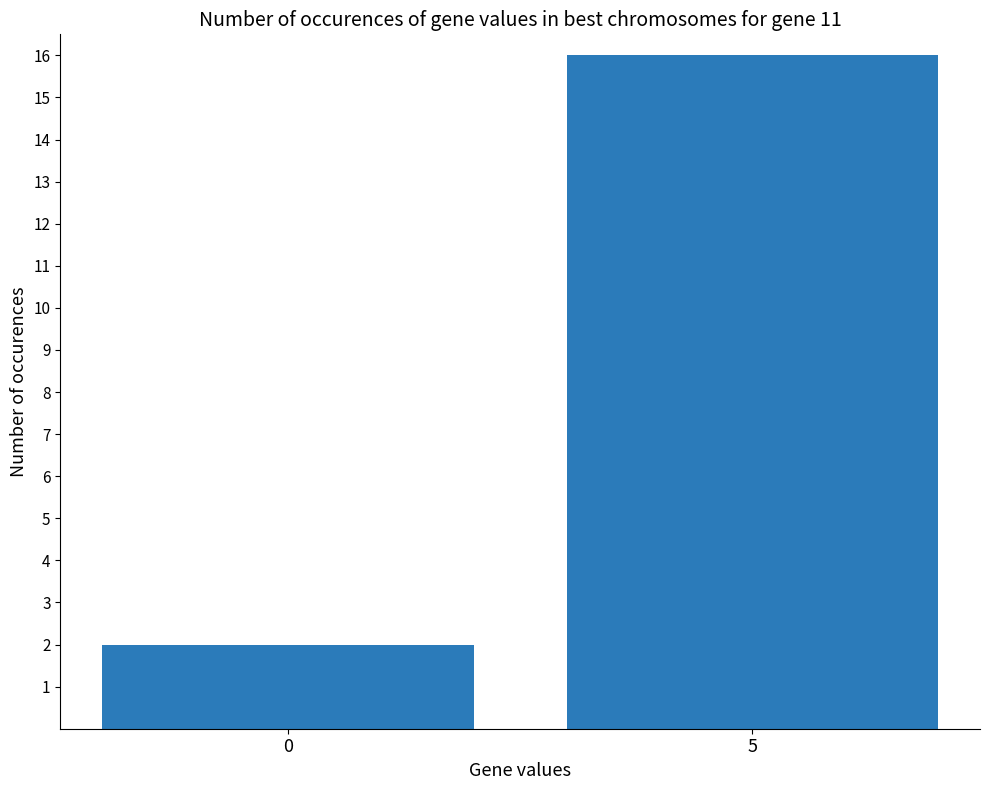

What is the average value?

9